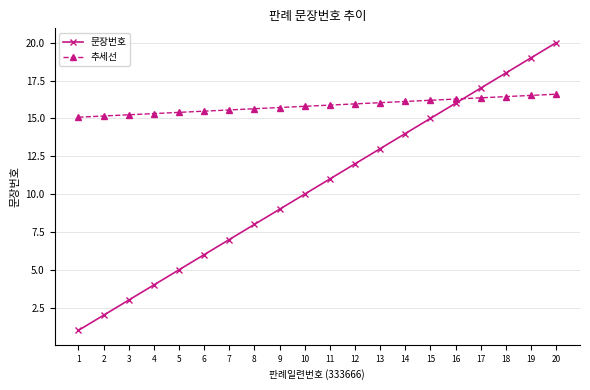

At how many categories does at least one series exceed 14?

20